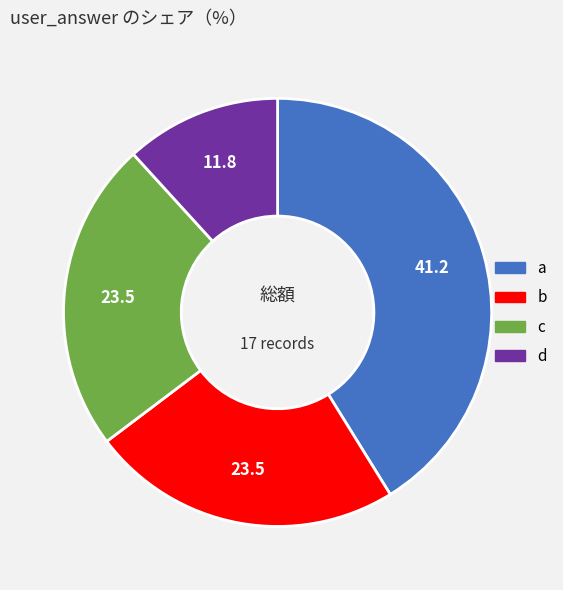

Does b represent more than half of the total?

No